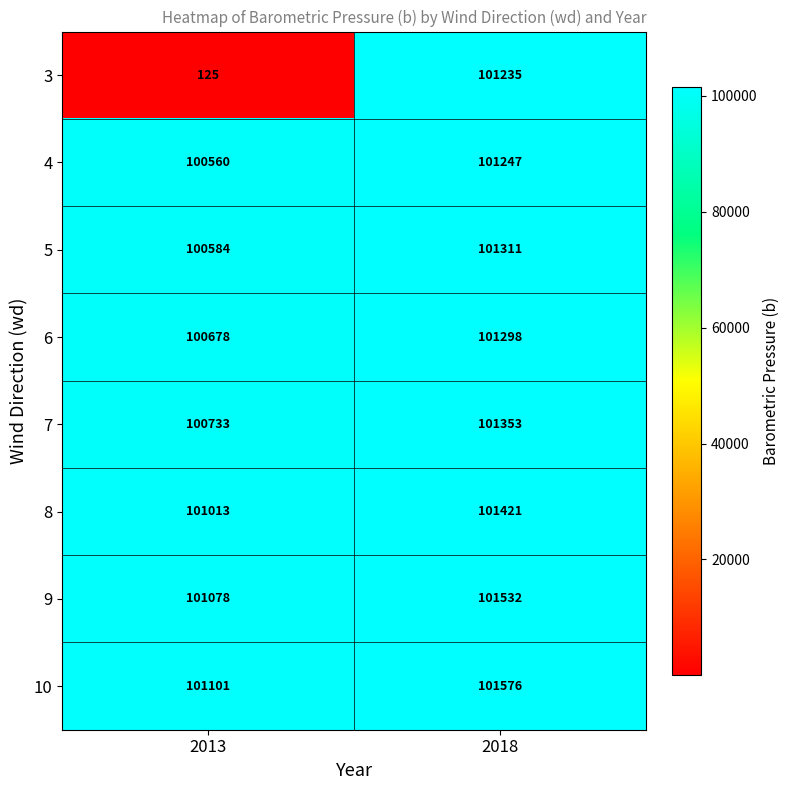

What is the sum of the 6 values at 2013 and 2018?

201976